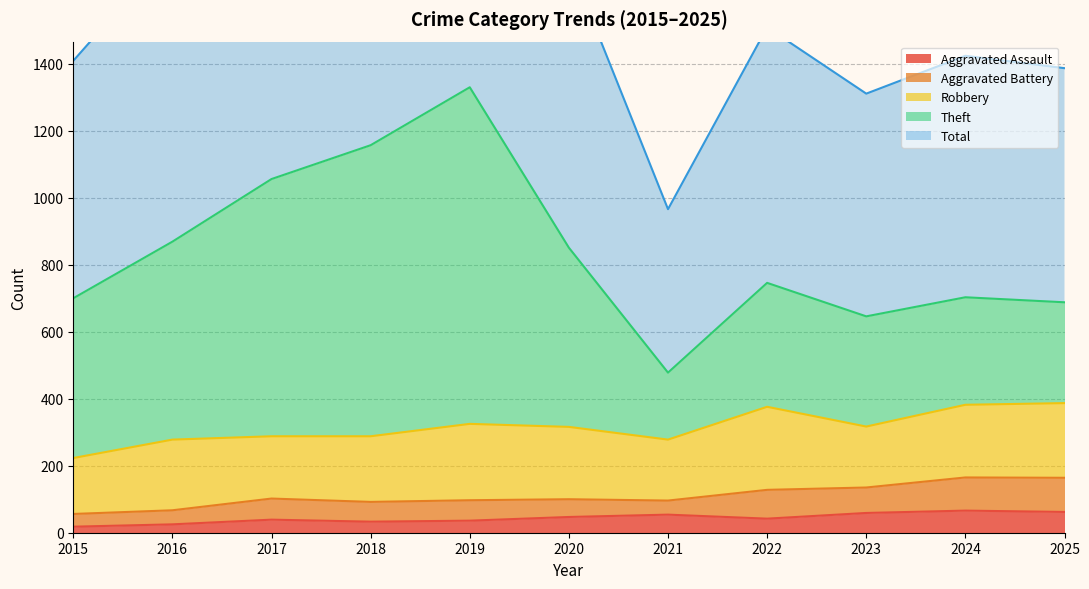

Which series has the widest spread of values?

Total